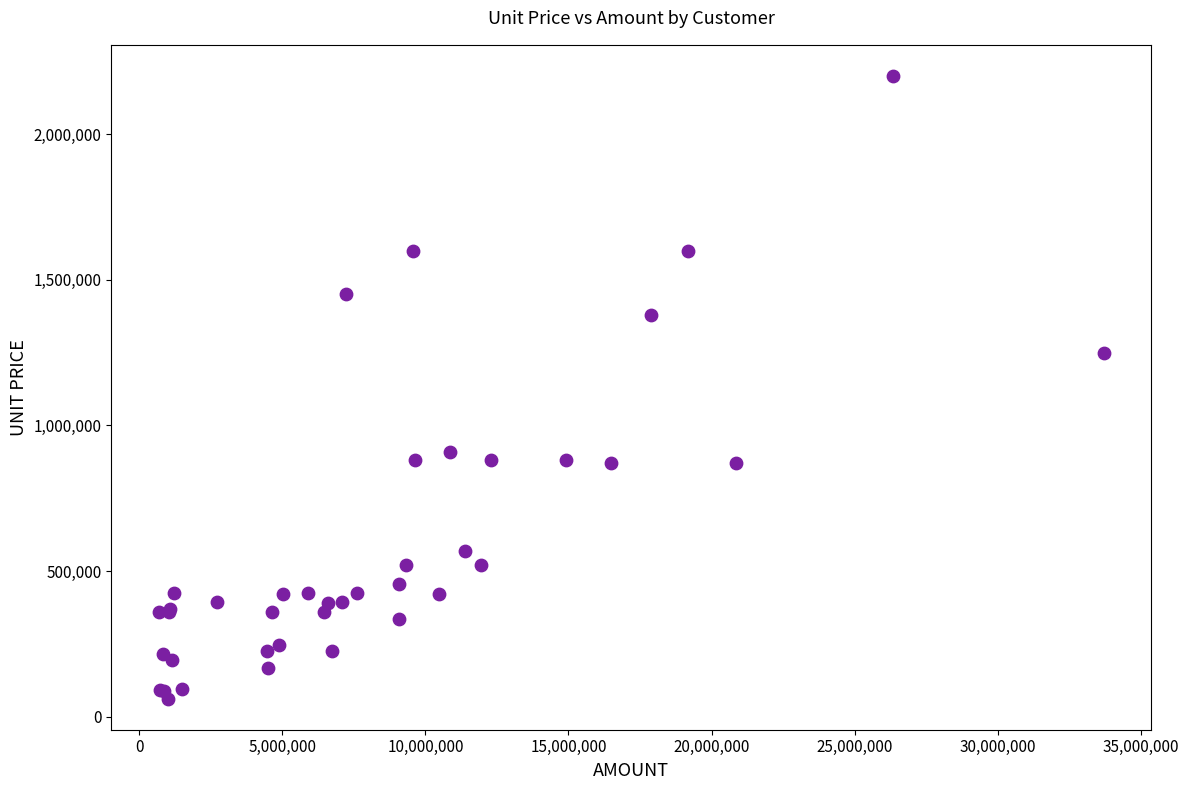

What Y value in the scatter plot is closest to 1131000?

1250000